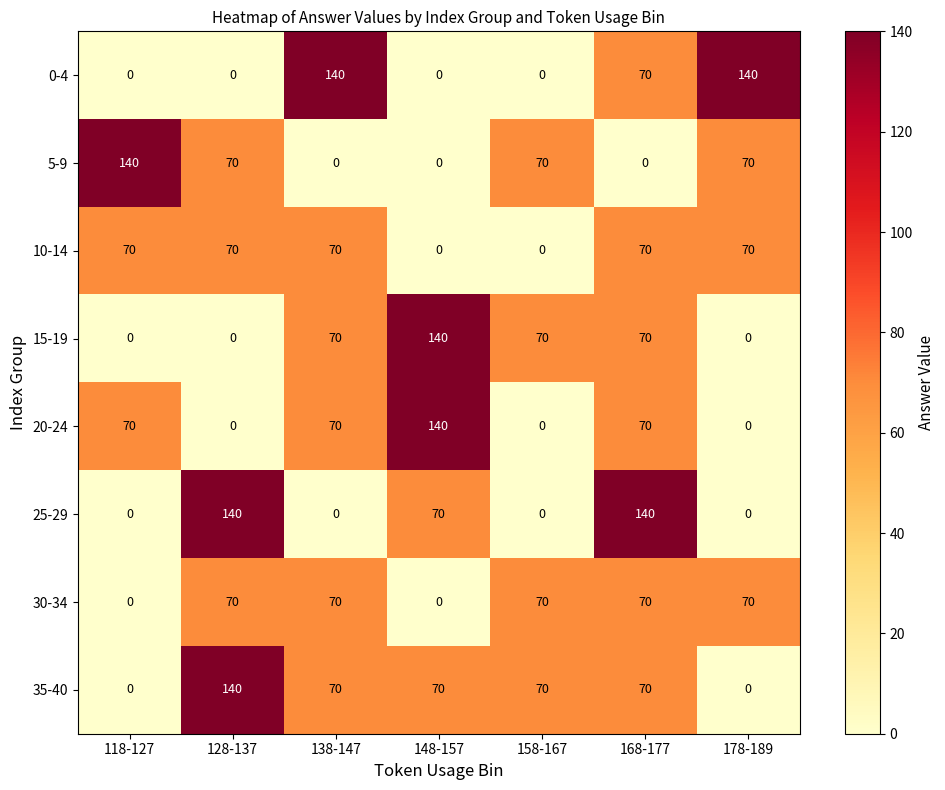

What is the total value across all series at 148-157?

420